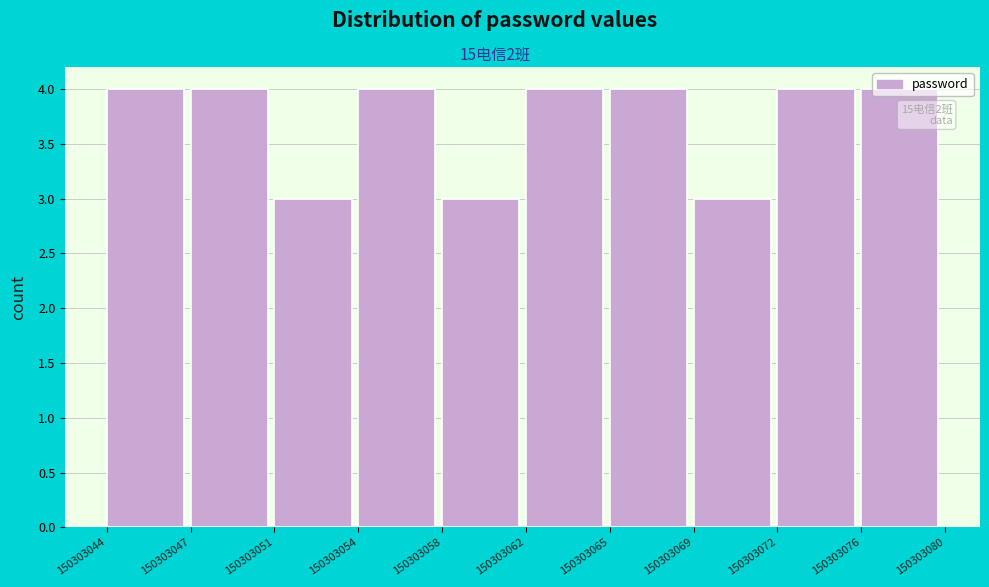

What is the greatest value displayed?

4